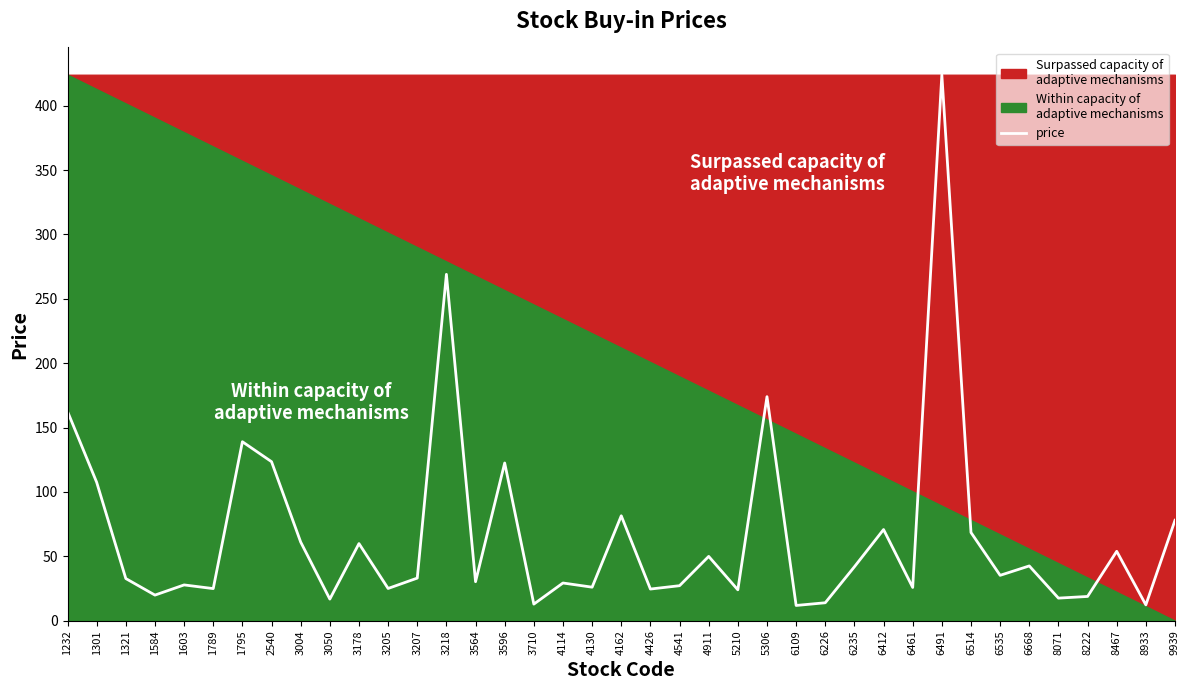

Where is the data nearest to the value 217?

5306